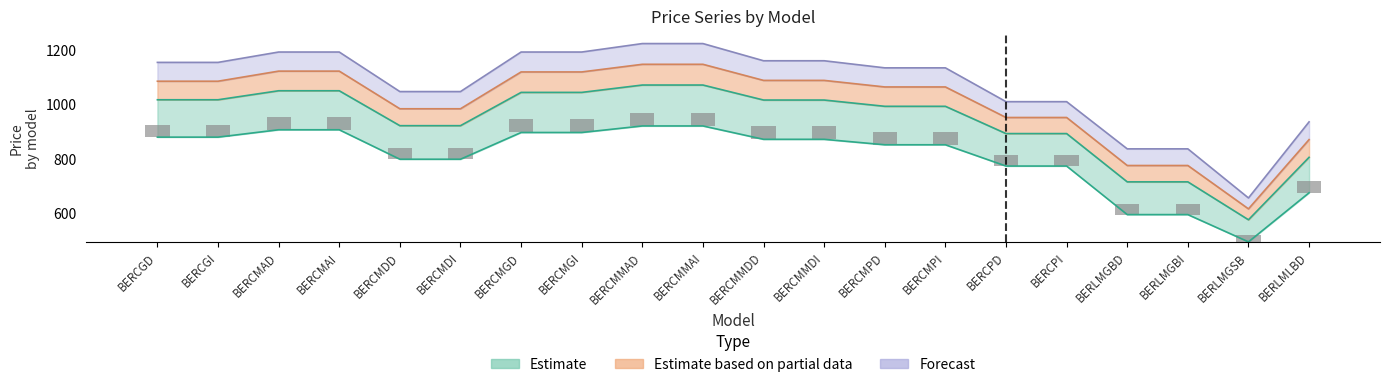

How many categories are shown in the chart?

20